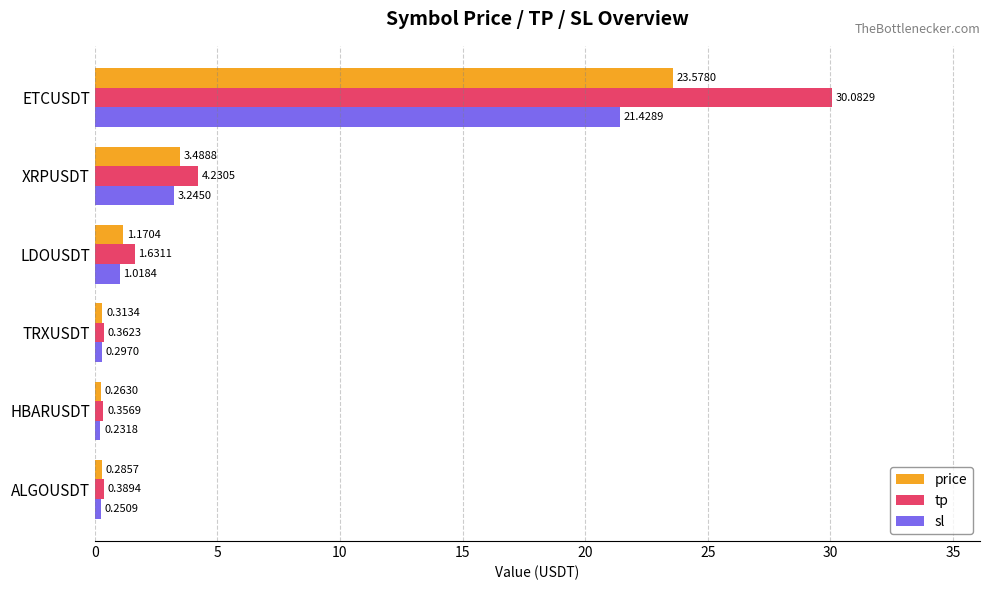

Rank the series by their average value, from lowest to highest.

sl, price, tp